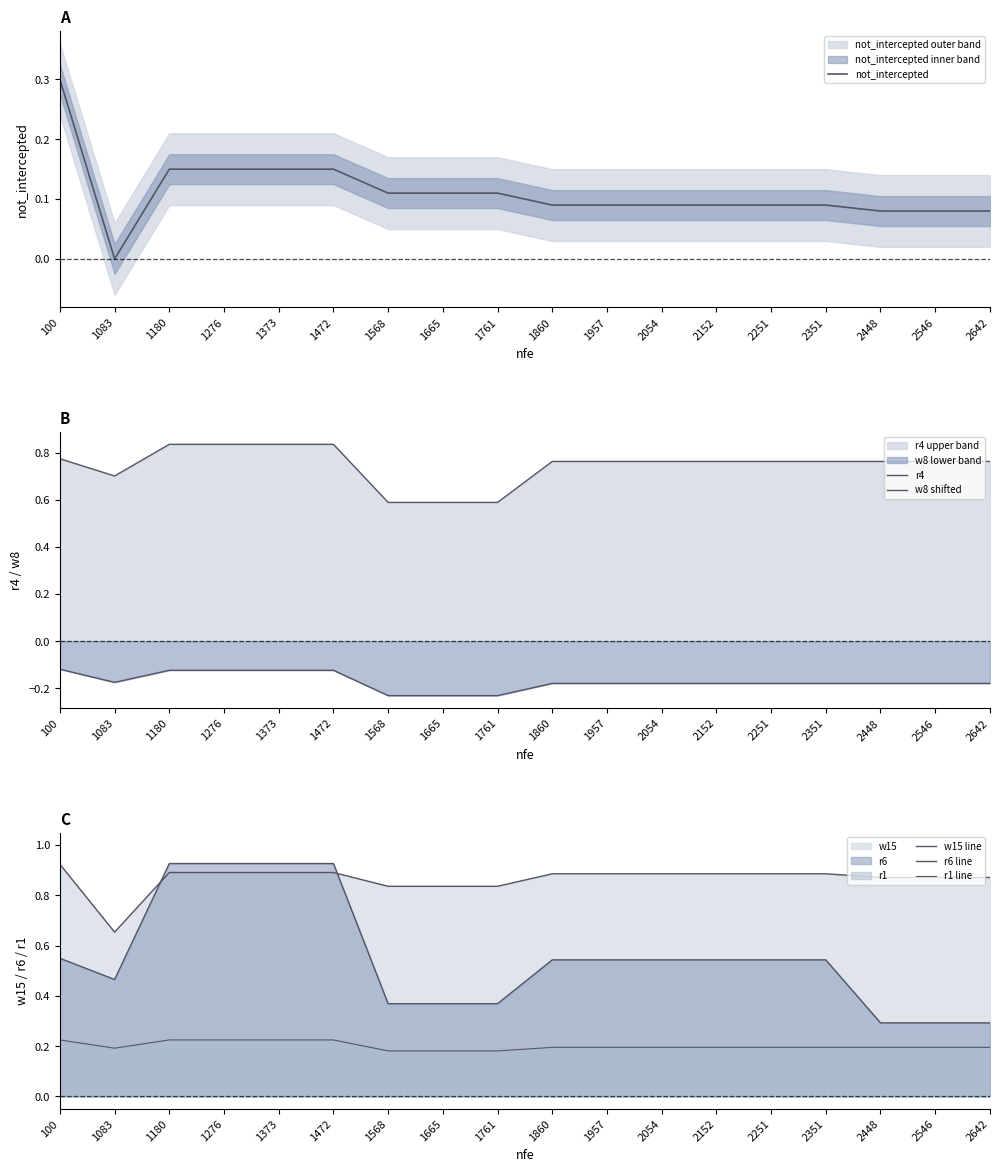

Rank the series by their maximum value, from lowest to highest.

w8 shifted, r1 line, not_intercepted, r4, w15 line, r6 line